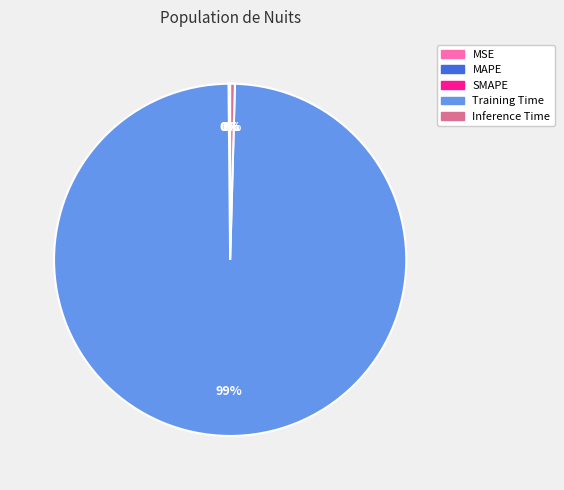

Which category has the biggest portion of the pie?

Training Time